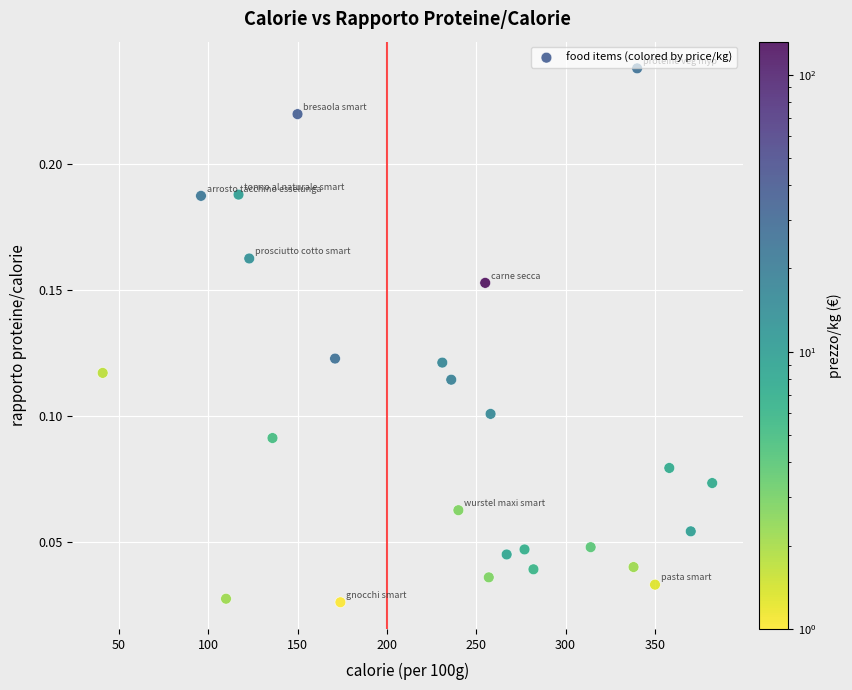

What is the range of X values (max minus min)?

341.0